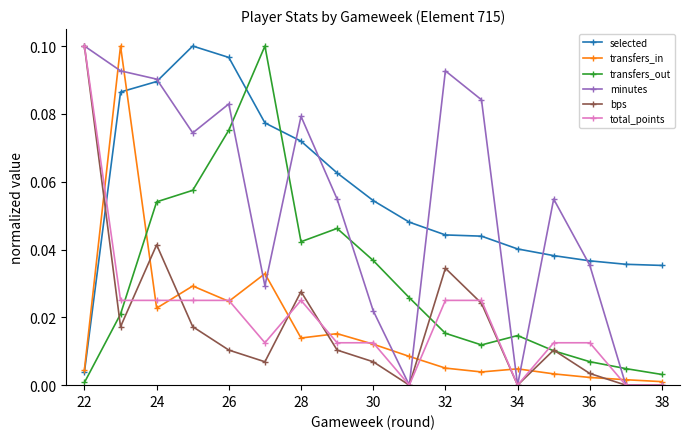

How many times do selected and total_points cross each other?

1